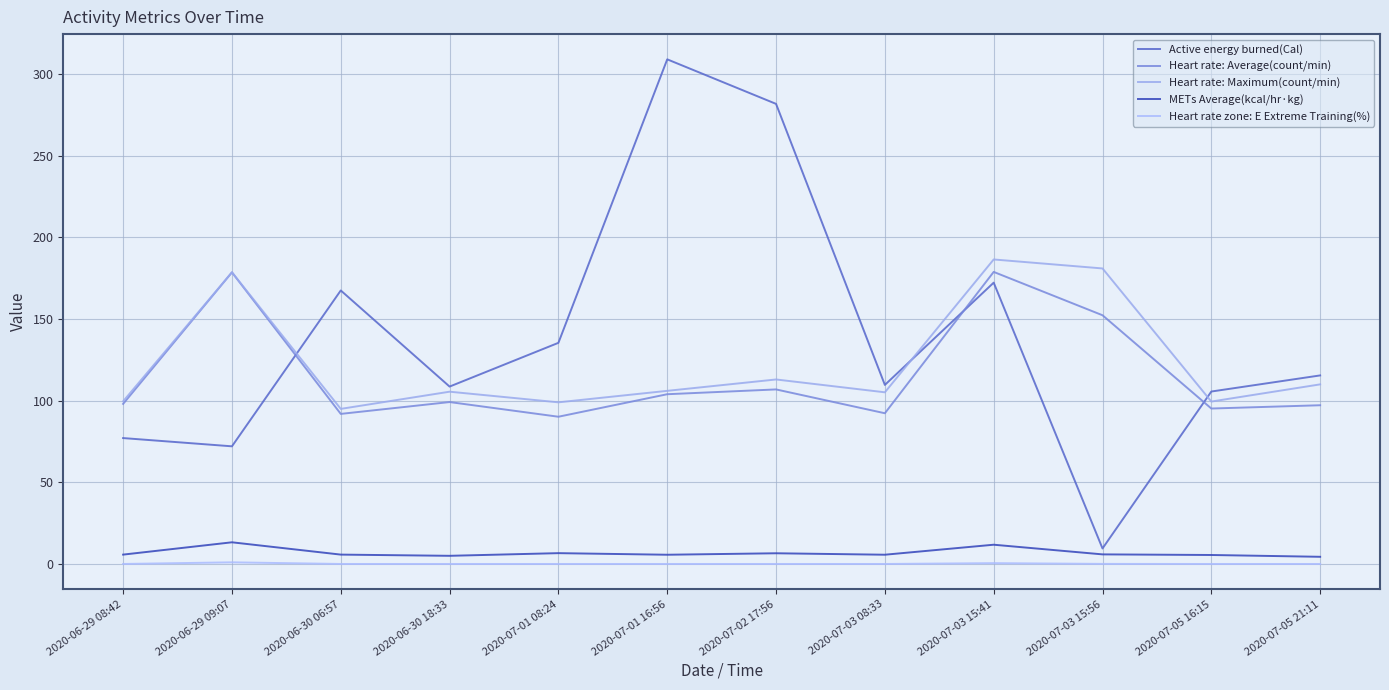

The Heart rate zone: E Extreme Training(%) series shows 0.0 at 2020-07-05 21:11. True or false?

True